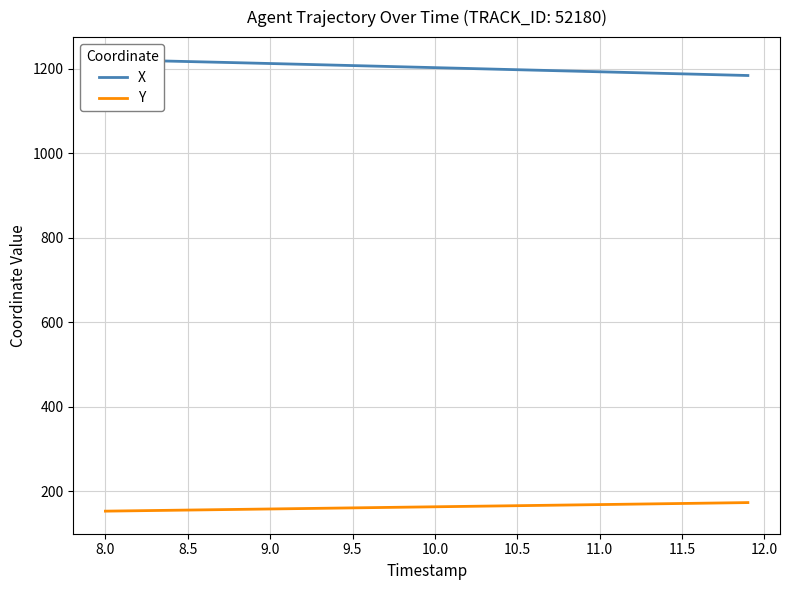

What is the lowest value of the Y series?

152.5